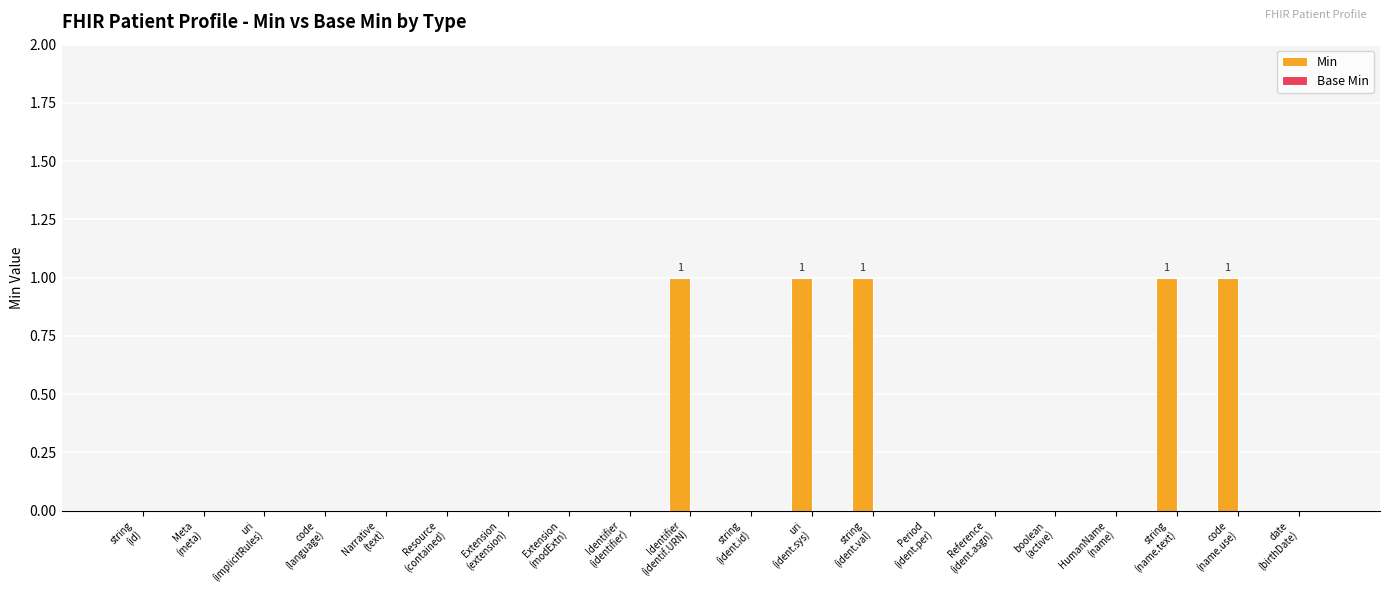

What is the sum of all values?

5